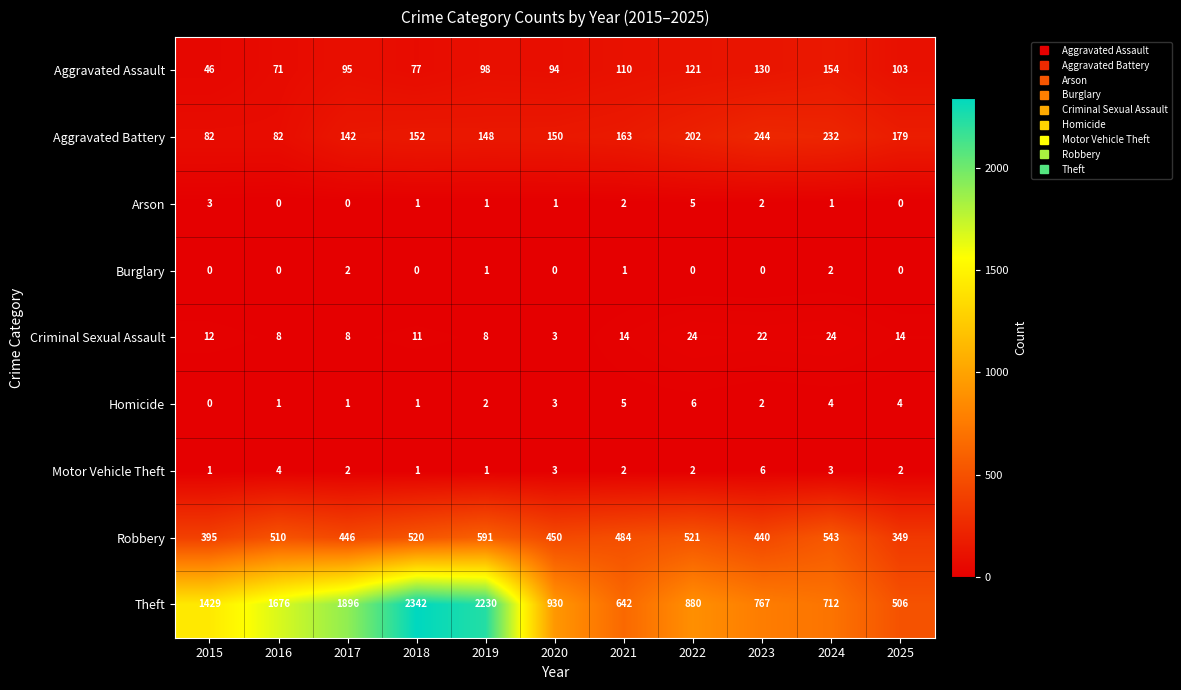

Count the number of categories in the chart.

11